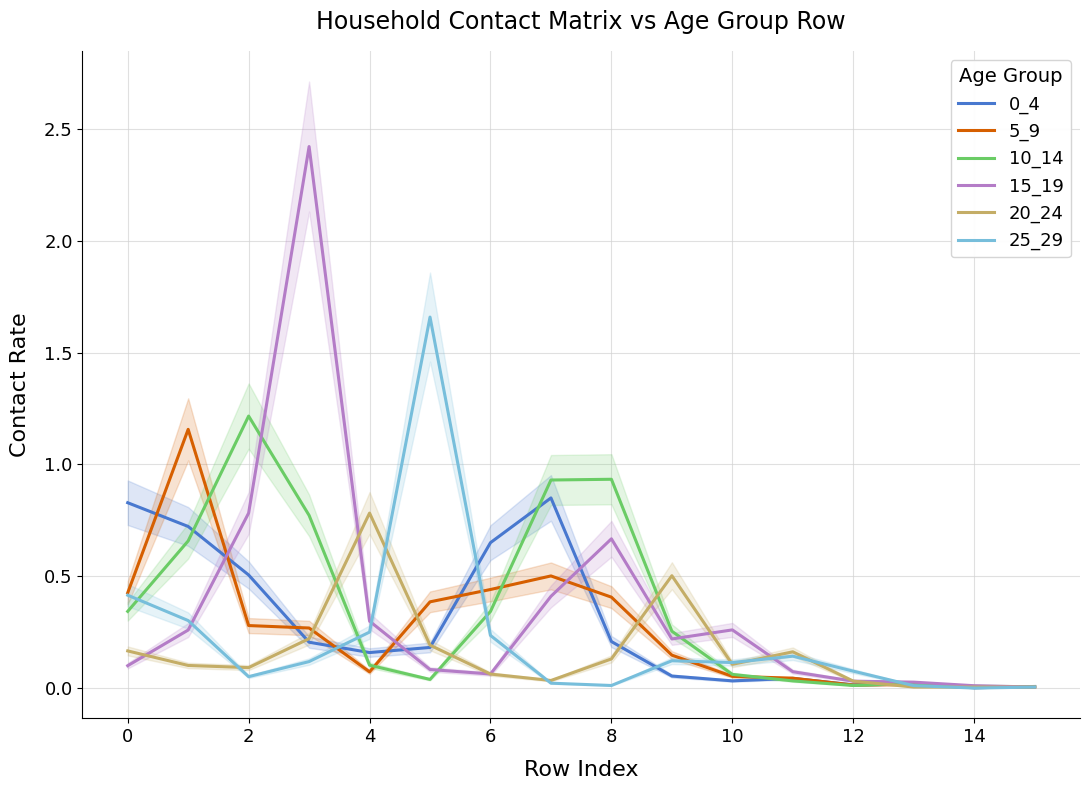

At which label does 25_29 reach its minimum?

14